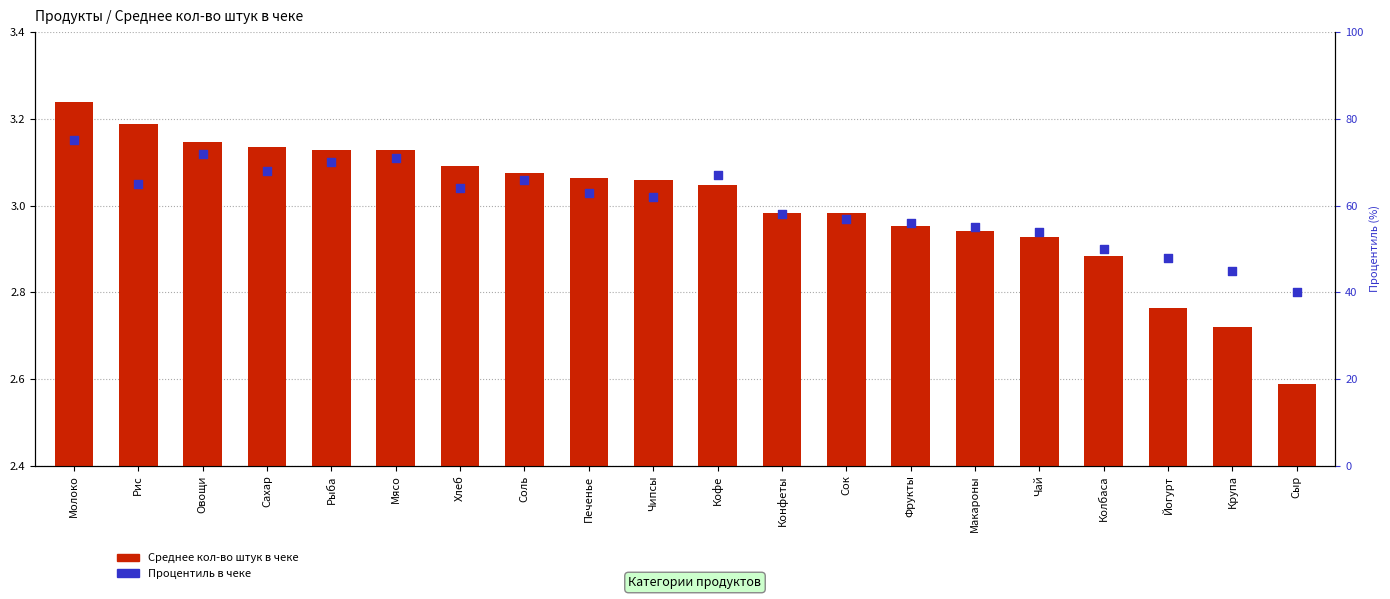

At how many categories does at least one series exceed 63?

9